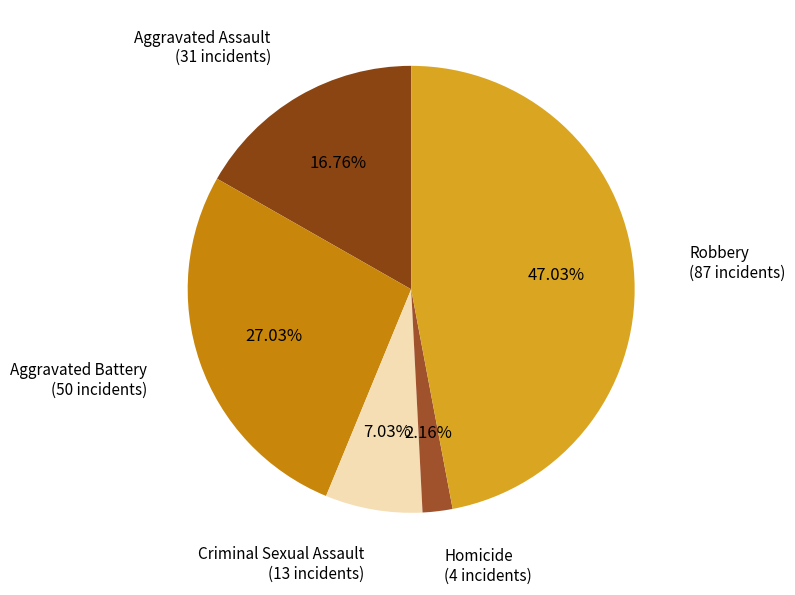

Which category has the biggest portion of the pie?

Robbery